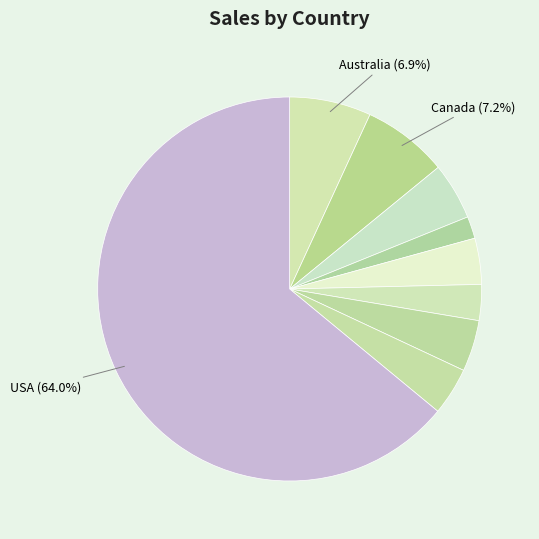

How many slices are in this pie chart?

9